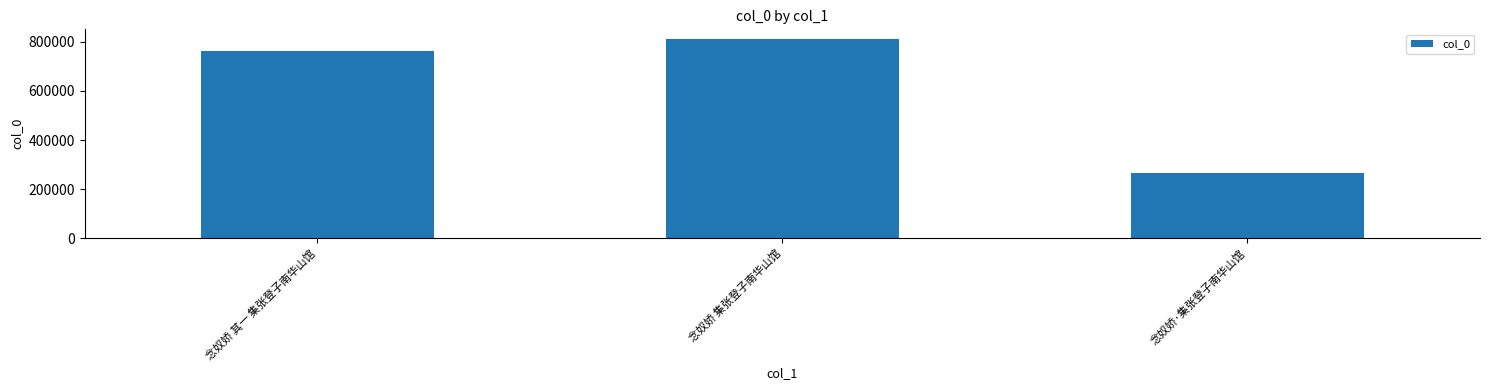

Reading left to right, list all the values displayed in this chart.

764594	810707	266480